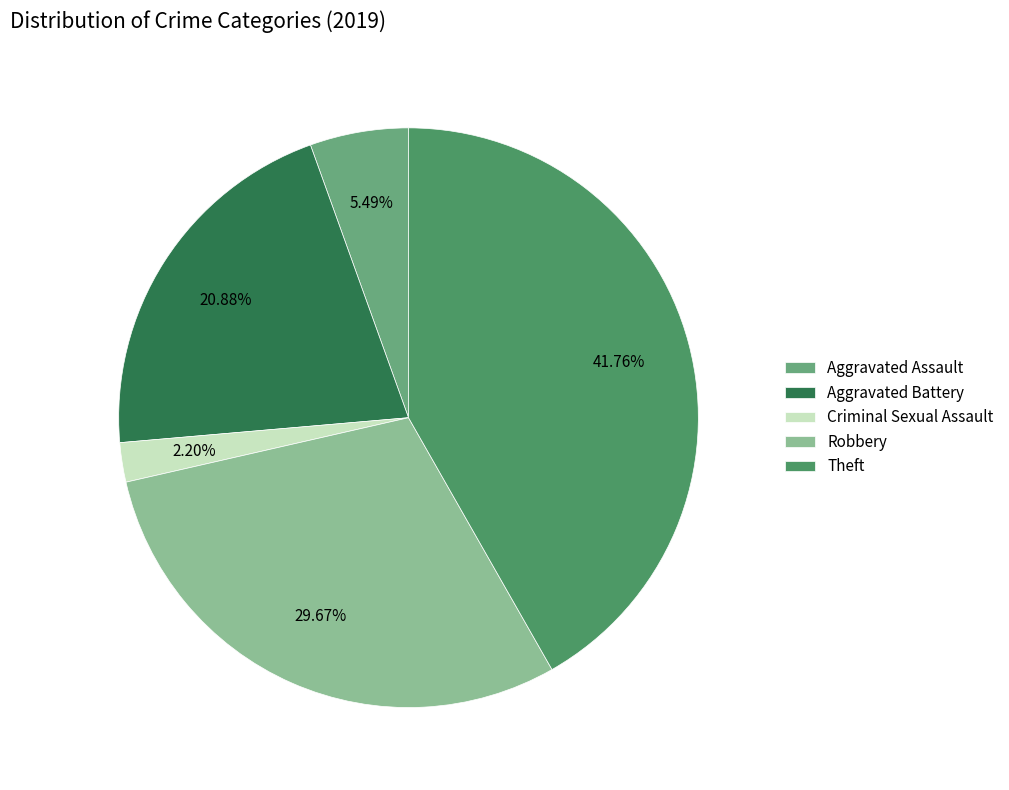

To the nearest percent, what percentage of the pie is Criminal Sexual Assault?

2%